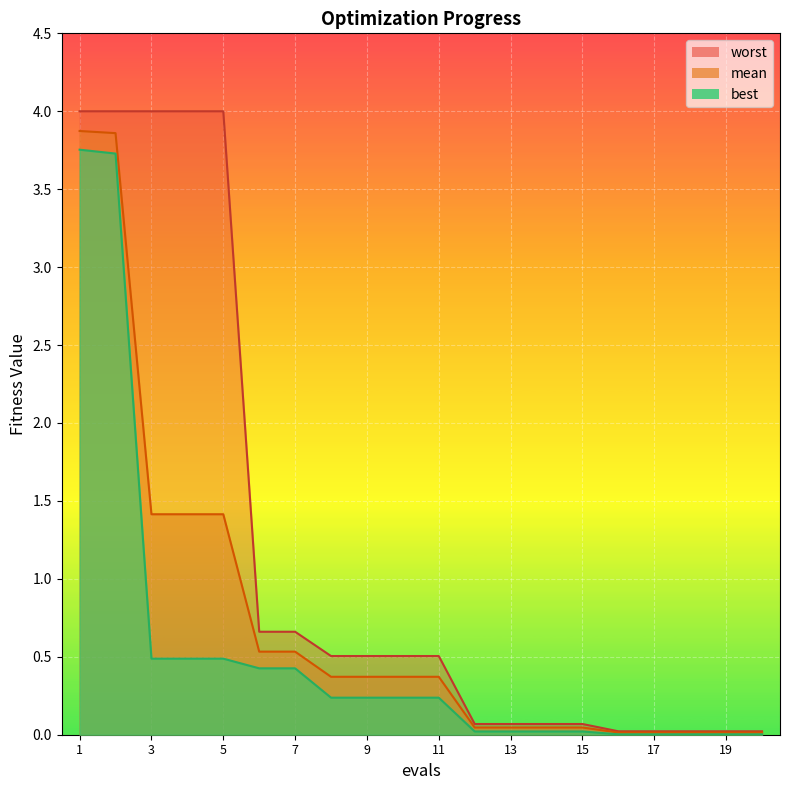

What is the difference between the maximum and second lowest values in the worst series?

4.0